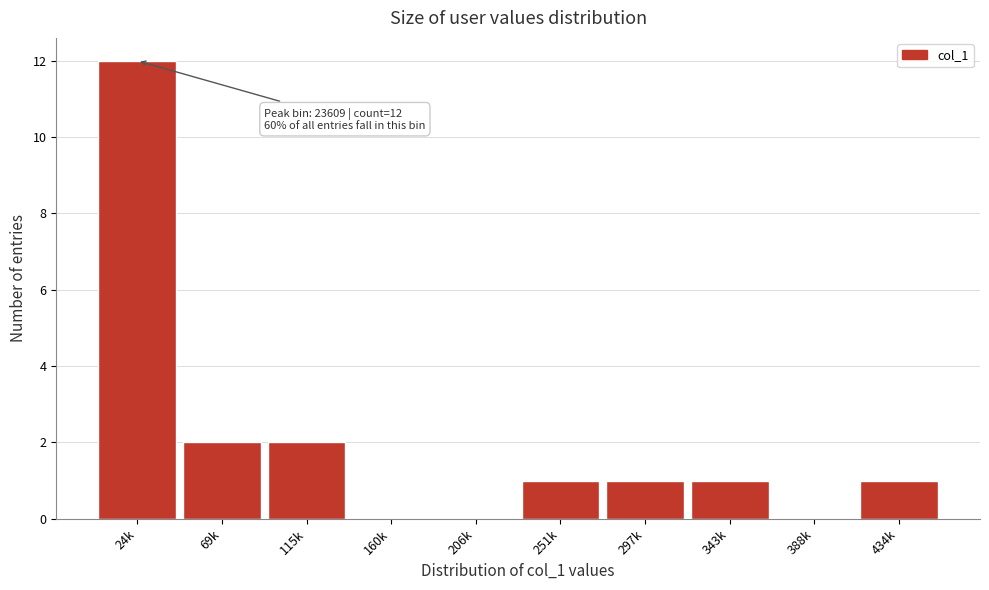

Reading left to right, list all the values displayed in this chart.

24k=12	69k=2	115k=2	160k=0	206k=0	251k=1	297k=1	343k=1	388k=0	434k=1